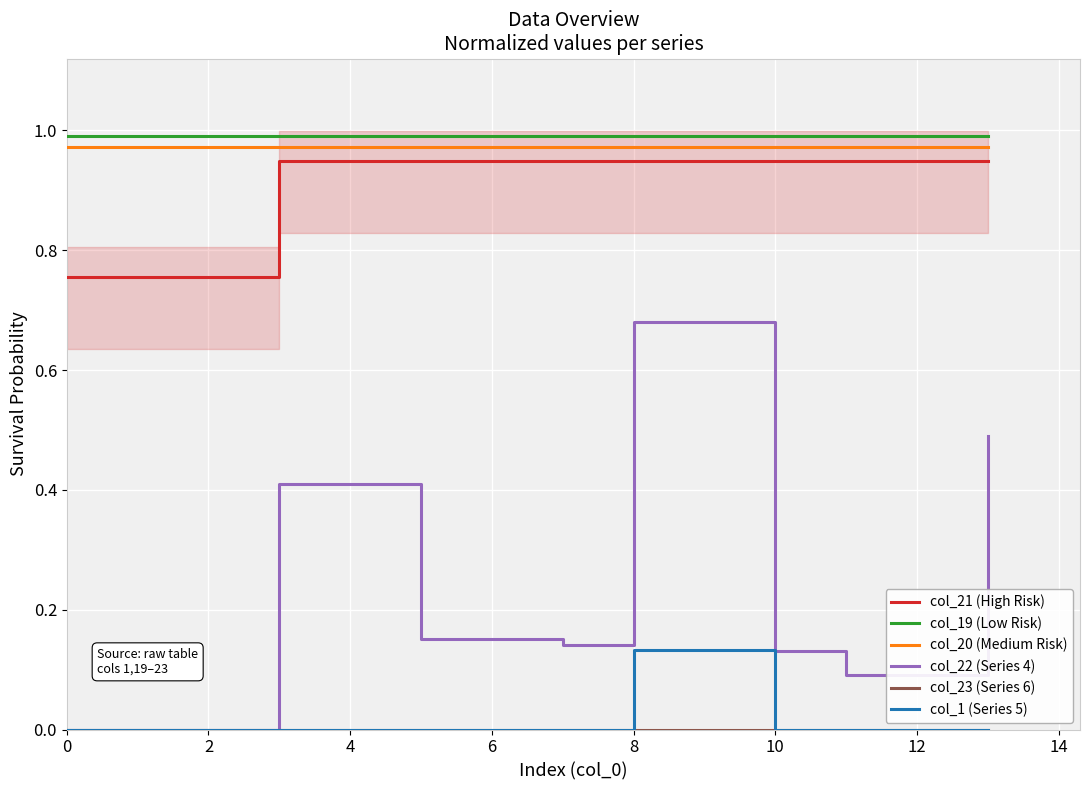

True or false: col_19 (Low Risk) and col_22 (Series 4) cross at least once.

False